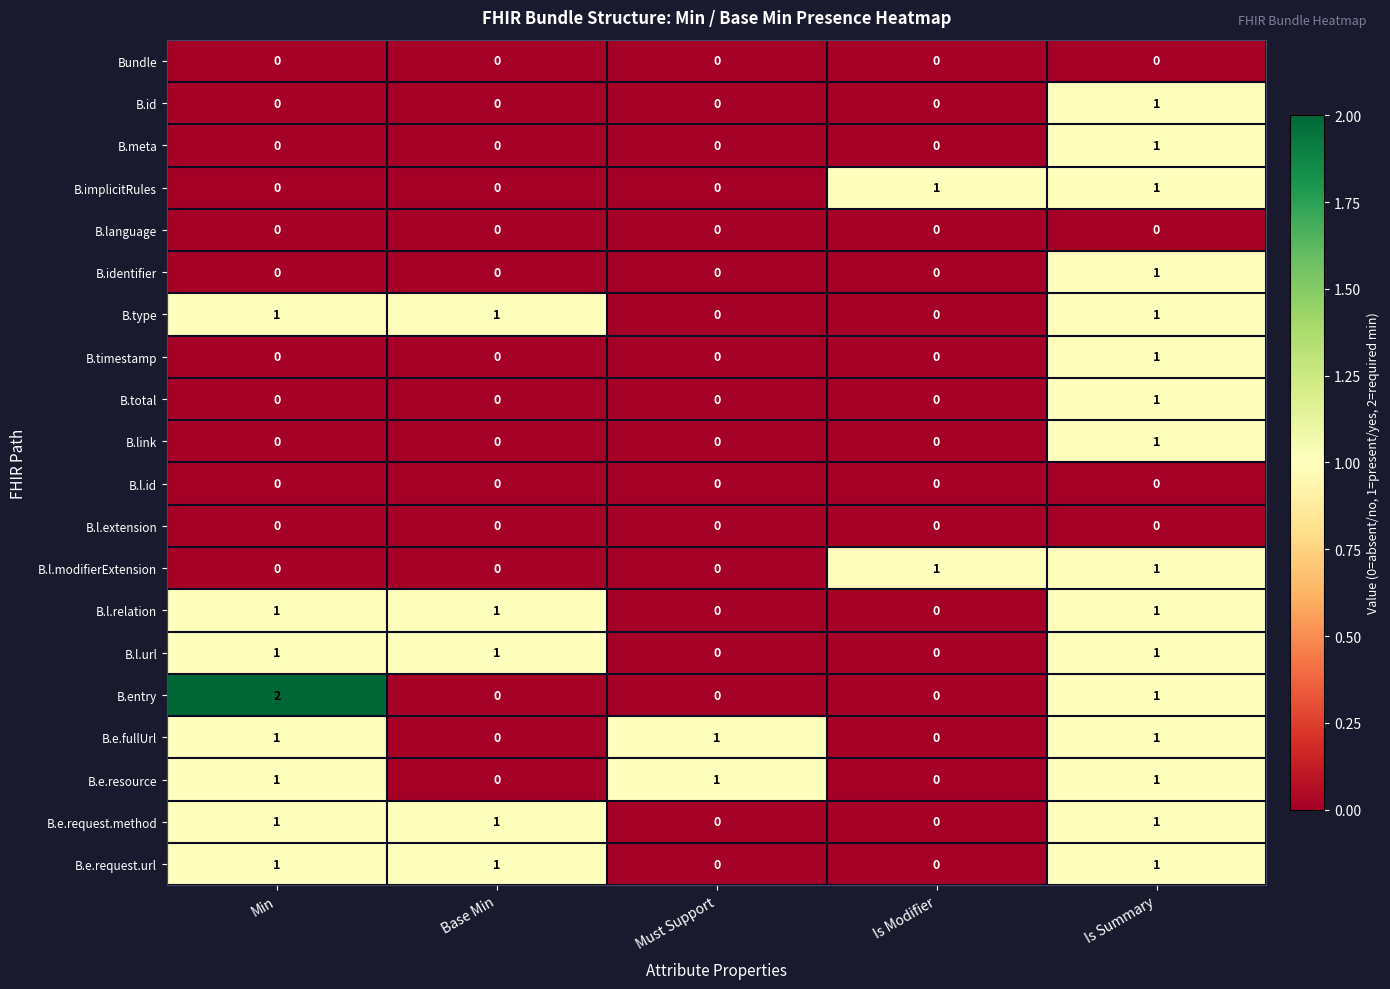

How many series are shown in this chart?

20